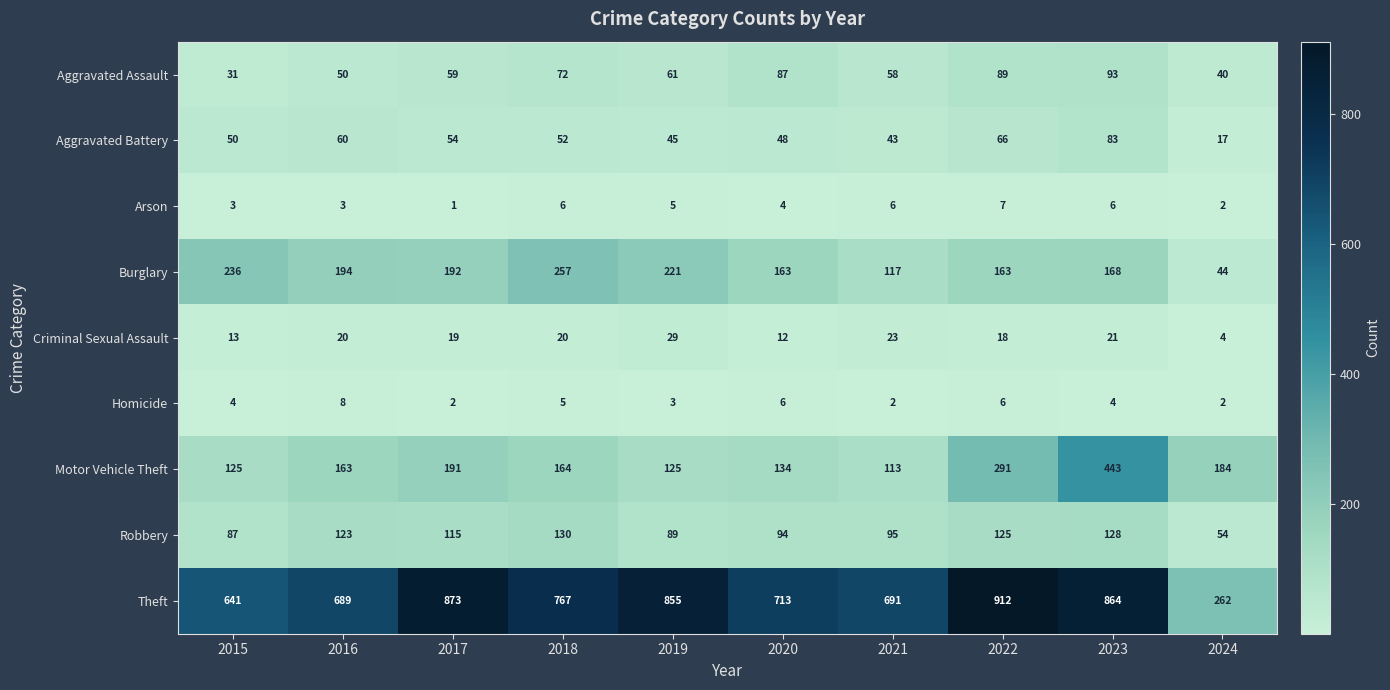

How many series are shown in this chart?

9